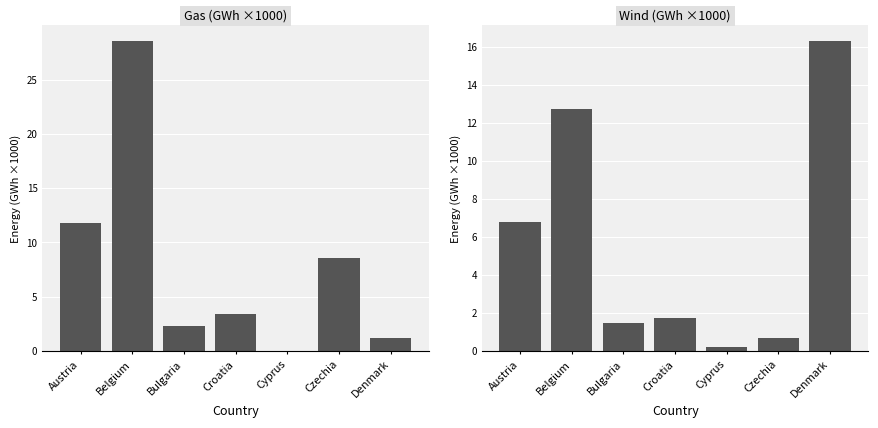

Which series has the largest total across all categories?

Gas